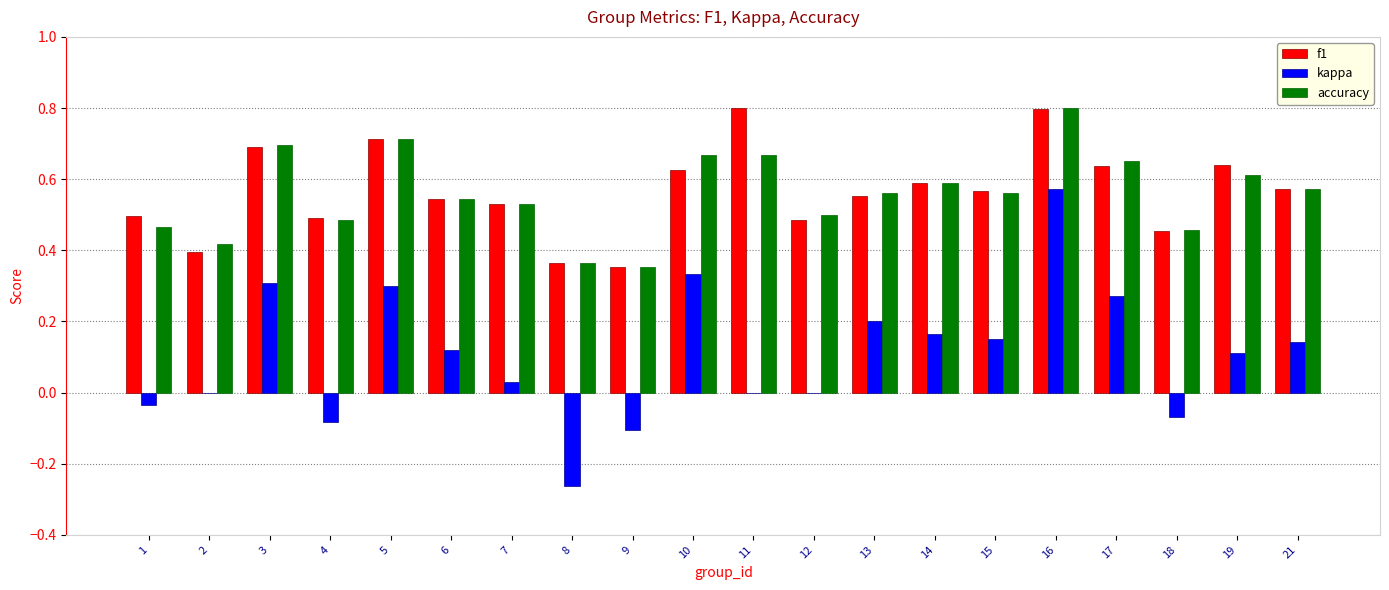

Is the value of f1 at 21 greater than the value of kappa at 1?

Yes